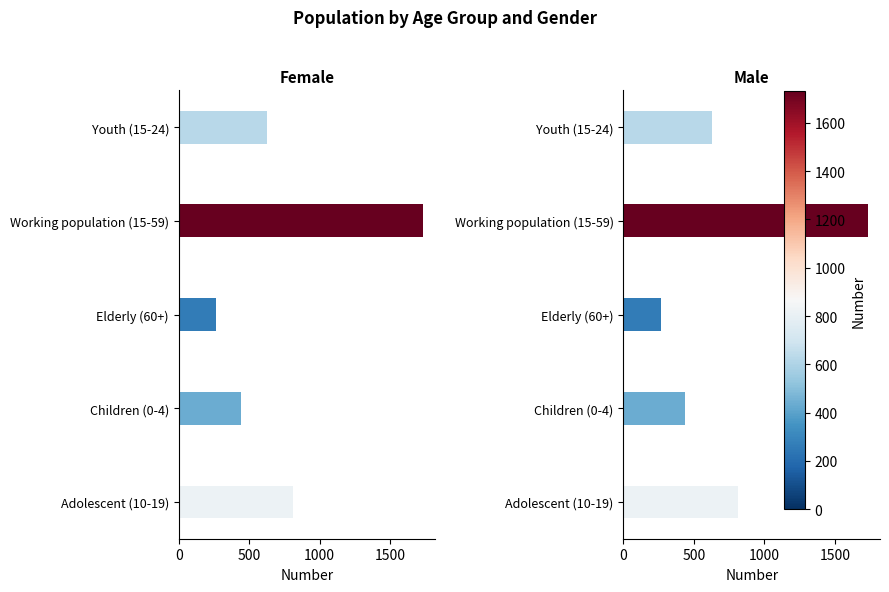

The value of Female at Working population (15-59) is 1733. True or false?

True